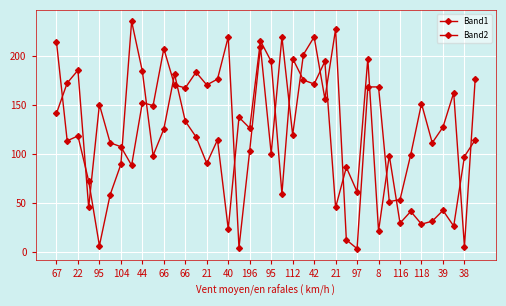

What is the smallest value displayed?

3